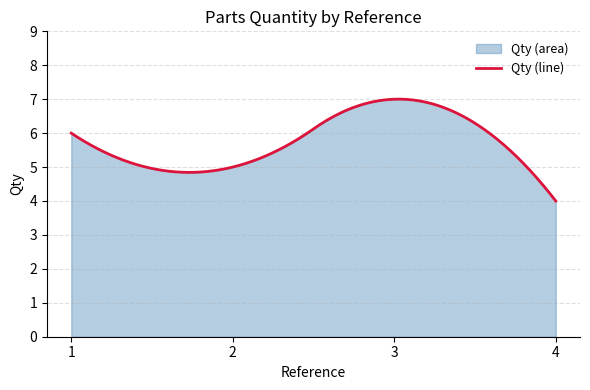

Count the values in the range 5 to 7.

3